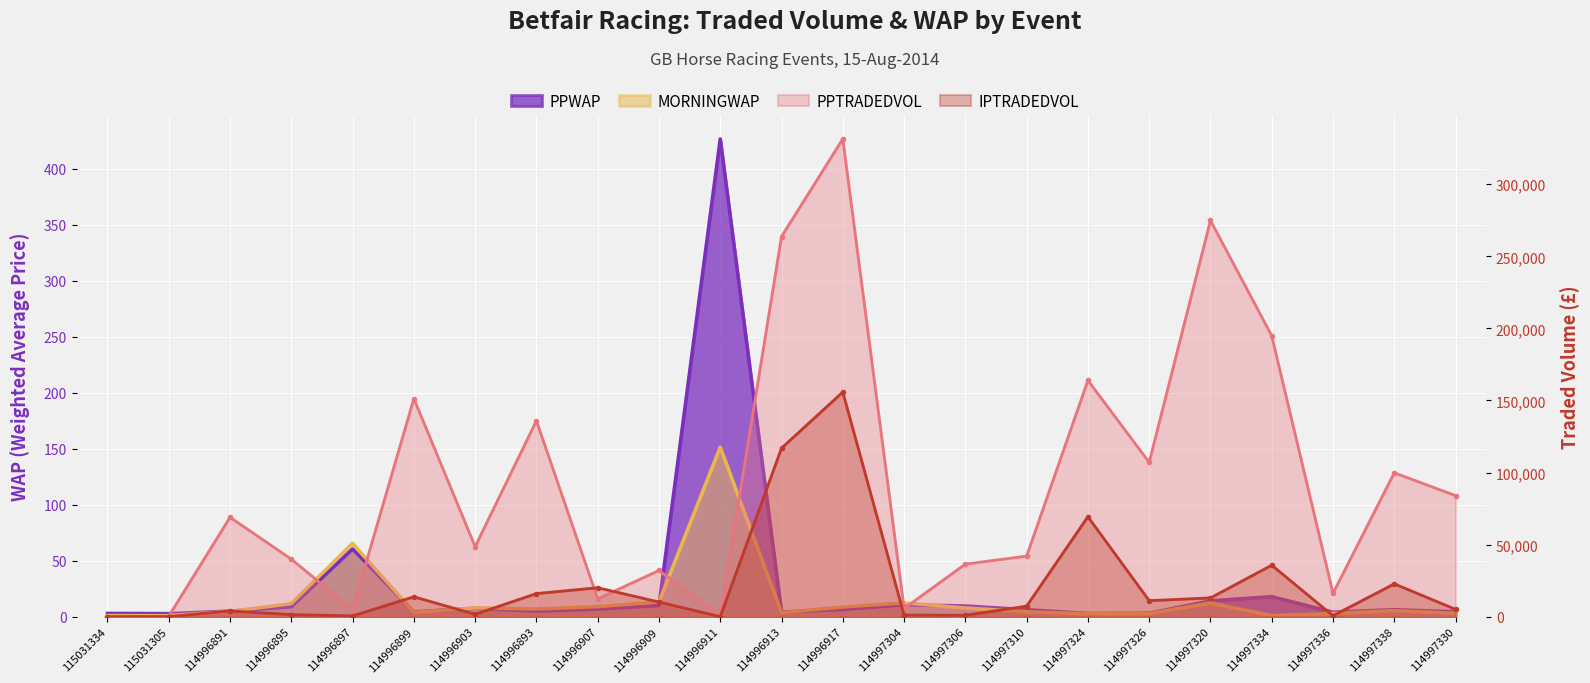

Which series has the largest total across all categories?

PPTRADEDVOL